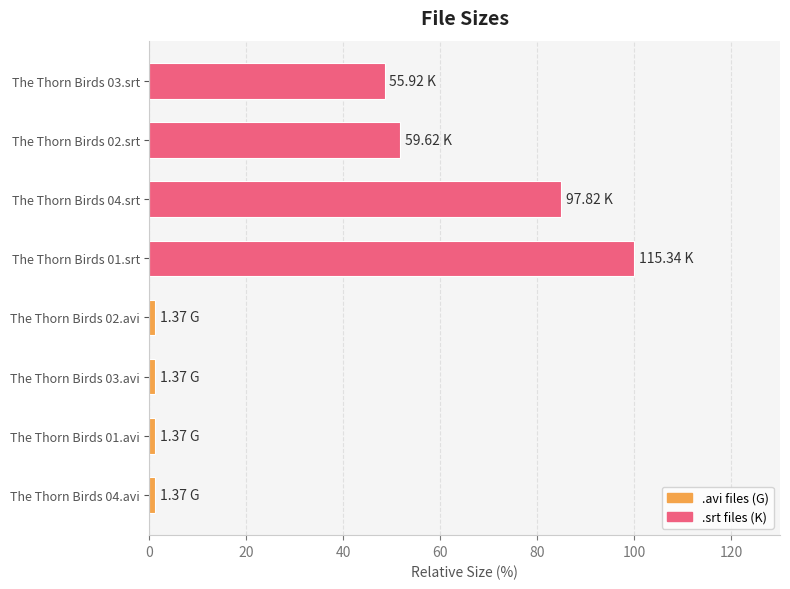

What is the difference between the second highest and minimum values?

83.6